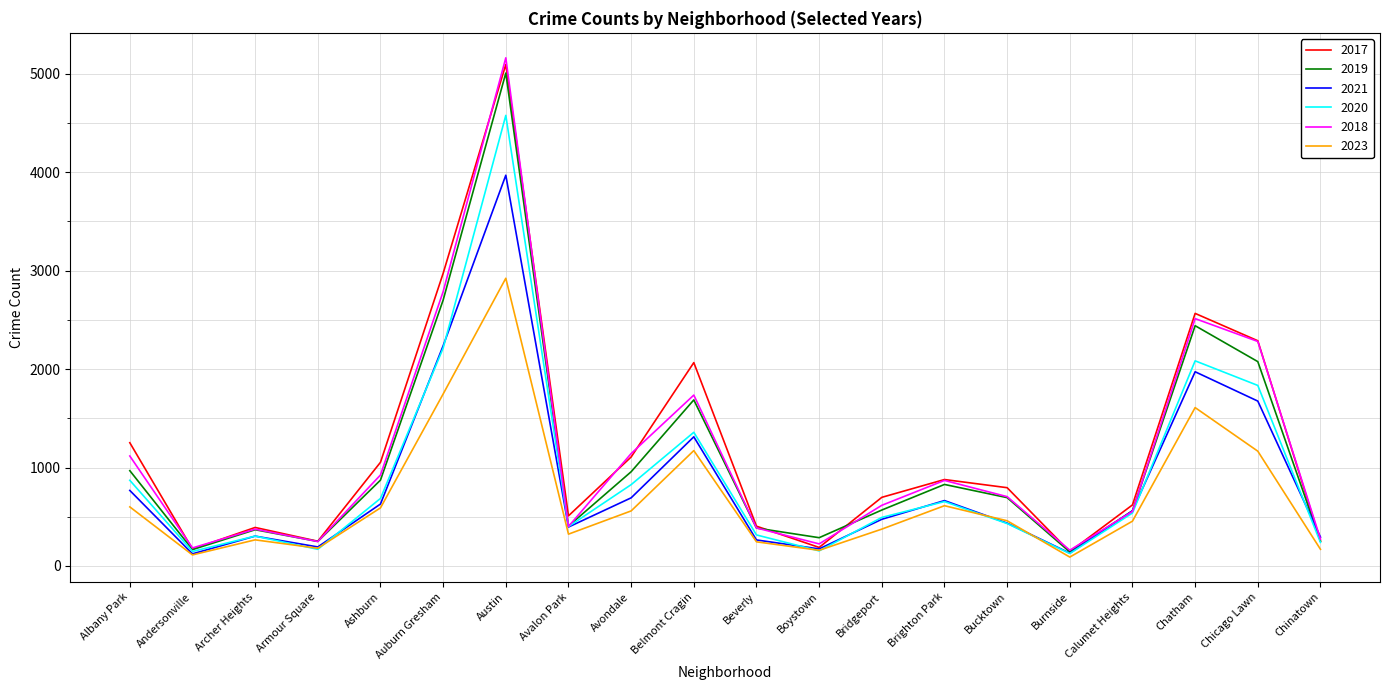

What is the difference between the maximum and minimum values in the 2020 series?

4452